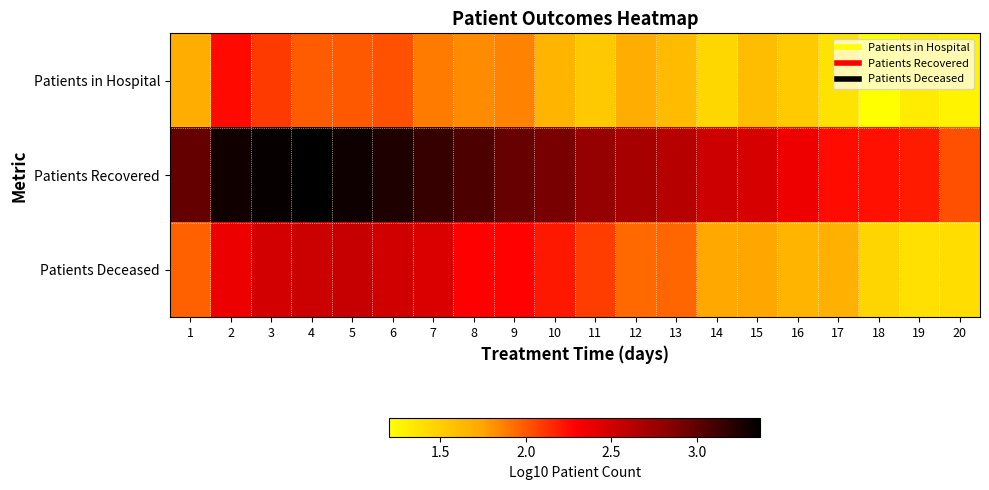

Reading left to right, extract all data points from this chart.

Patients in Hospital: 1=1.7	2=2.3	3=2.1	4=2.0	5=2.0	6=2.0	7=1.9	8=1.8	9=1.9	10=1.7	11=1.5	12=1.7	13=1.6	14=1.4	15=1.6	16=1.5	17=1.4	18=1.2	19=1.3	20=1.3
Patients Recovered: 1=3.0	2=3.3	3=3.3	4=3.4	5=3.3	6=3.2	7=3.2	8=3.1	9=3.0	10=2.9	11=2.8	12=2.7	13=2.6	14=2.5	15=2.5	16=2.4	17=2.3	18=2.2	19=2.2	20=2.0
Patients Deceased: 1=2.0	2=2.4	3=2.5	4=2.5	5=2.6	6=2.5	7=2.5	8=2.3	9=2.3	10=2.2	11=2.1	12=1.9	13=2.0	14=1.7	15=1.7	16=1.7	17=1.7	18=1.5	19=1.4	20=1.4